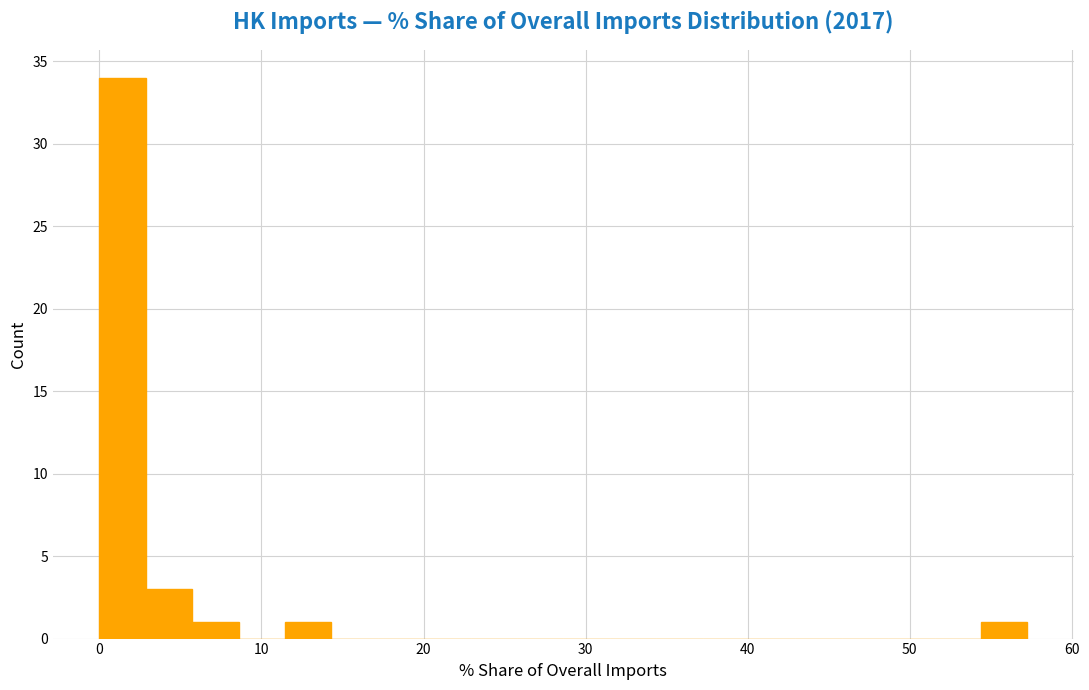

Read against the x-axis, roughly where is the centre of the tallest bar?

1